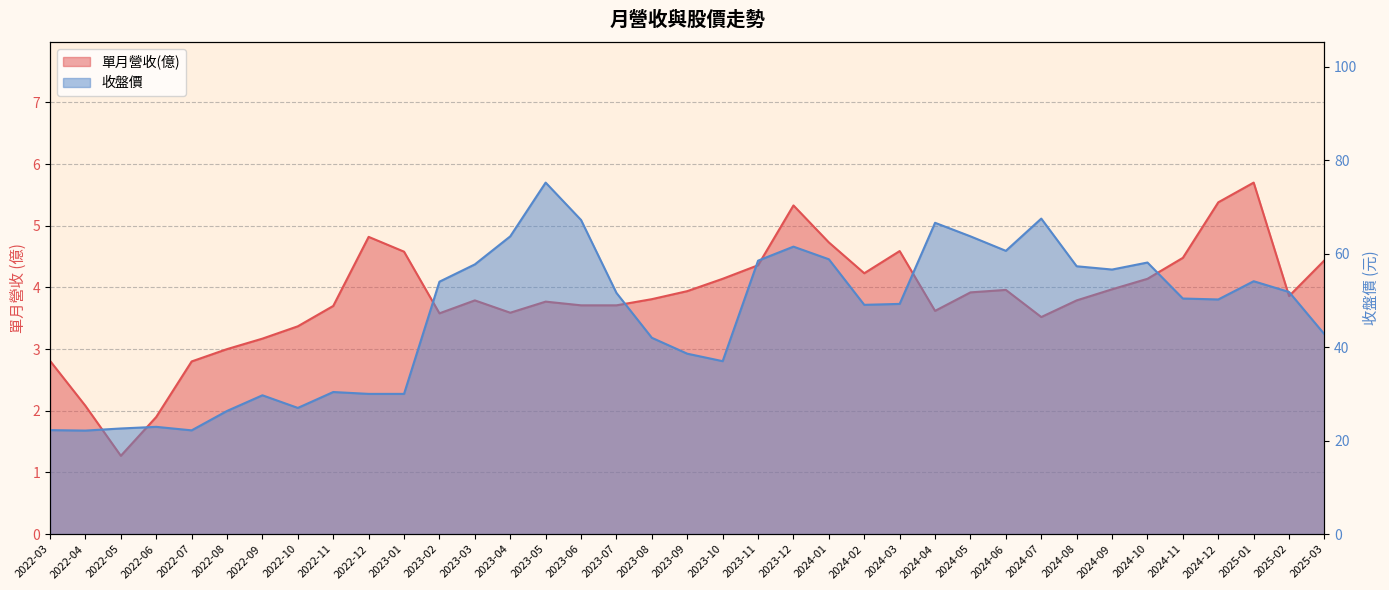

What is the value of the 收盤價 point at the 11th from the left?

30.0